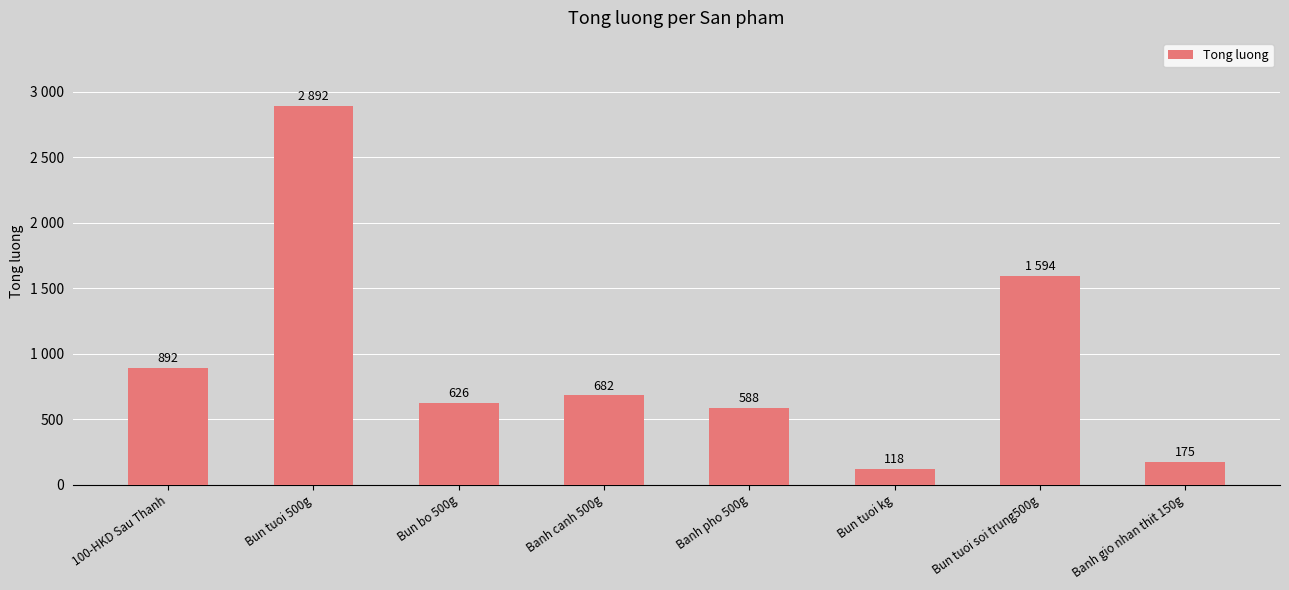

Reading left to right, what are all the values shown in this chart?

100-HKD Sau Thanh=892	Bun tuoi 500g=2892	Bun bo 500g=626	Banh canh 500g=682	Banh pho 500g=588	Bun tuoi kg=118	Bun tuoi soi trung500g=1594	Banh gio nhan thit 150g=175